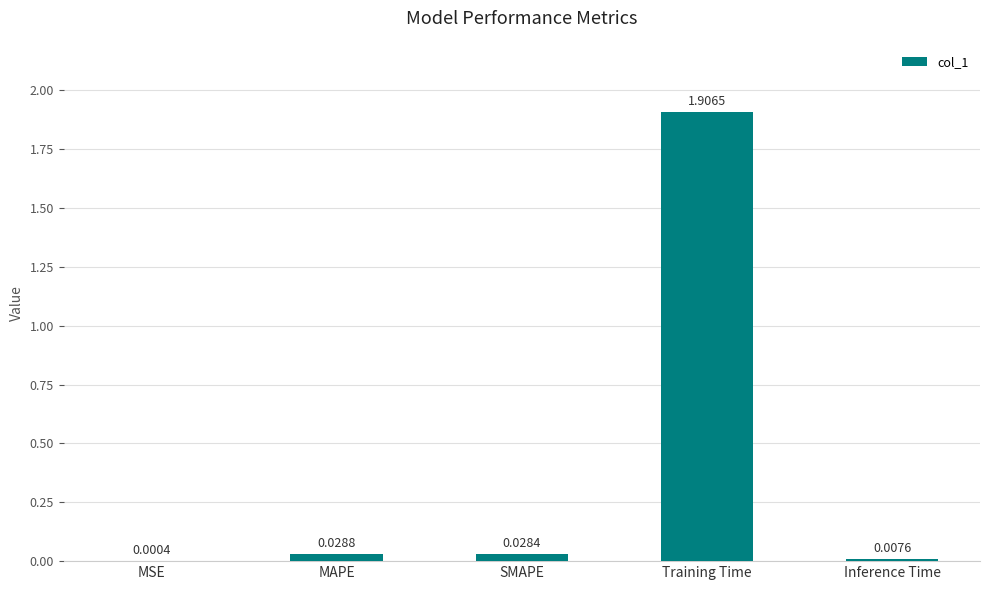

At which category does the chart reach its peak across all series?

Training Time